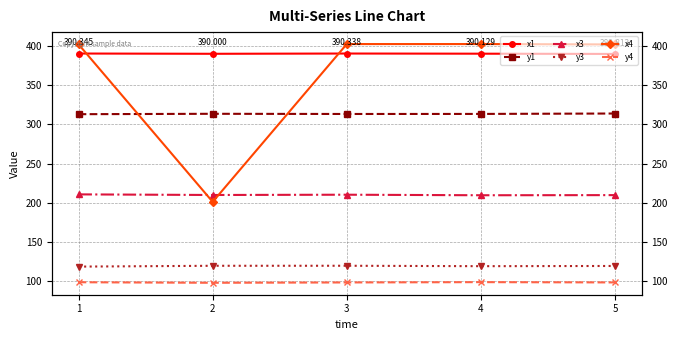

Which series has the largest range (max minus min)?

x4